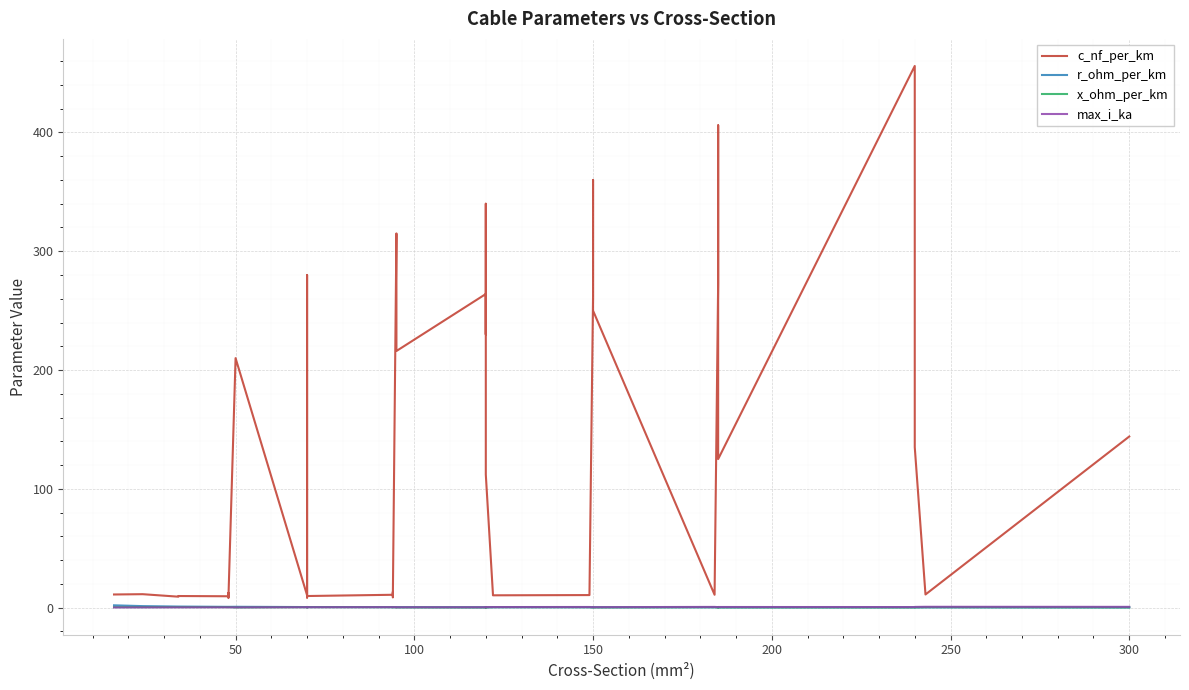

How many interior local peaks does the x_ohm_per_km series have?

12